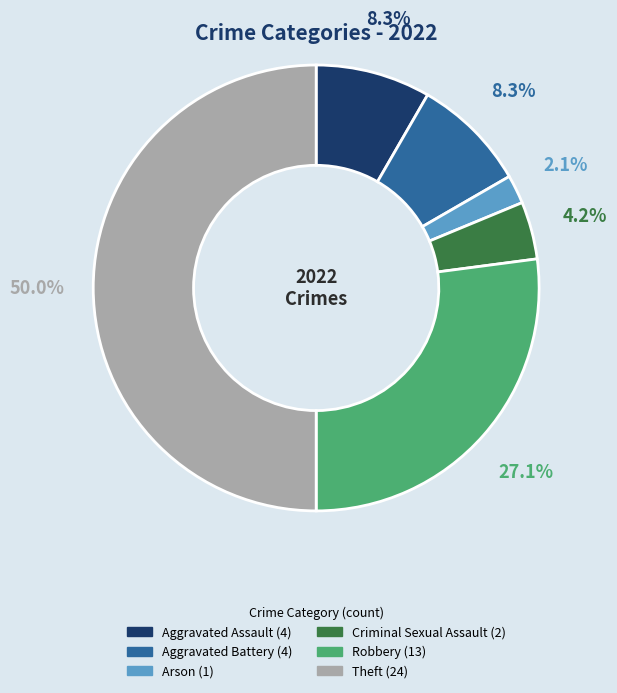

Is there a majority slice in this chart?

No